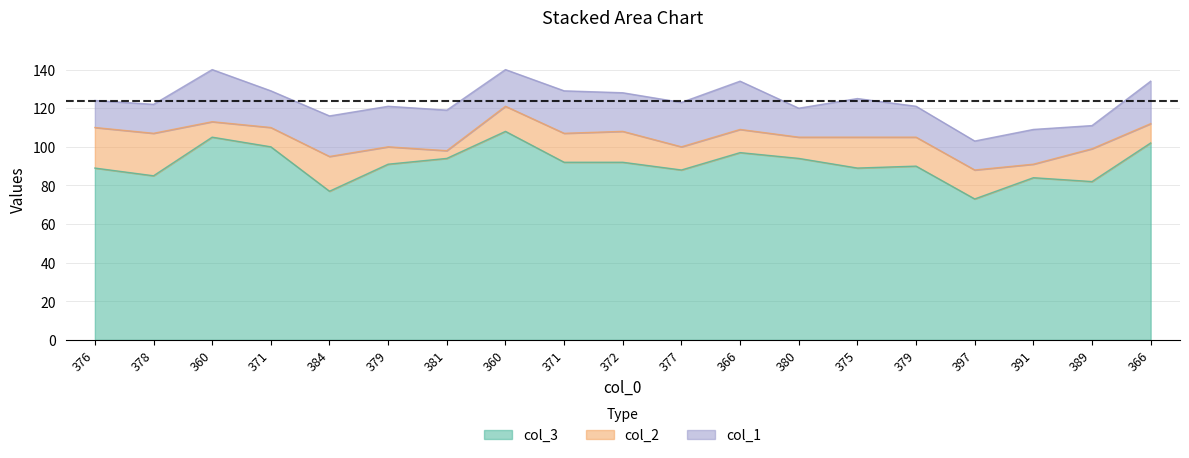

Reading left to right, list all the values displayed in this chart.

col_3: 89	85	105	100	77	91	94	108	92	92	88	97	94	89	90	73	84	82	102
col_2: 21	22	8	10	18	9	4	13	15	16	12	12	11	16	15	15	7	17	10
col_1: 14	15	27	19	21	21	21	19	22	20	23	25	15	20	16	15	18	12	22